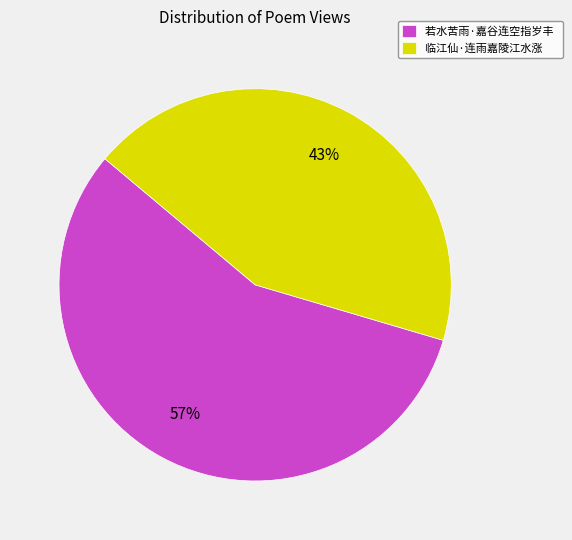

Is it true that 临江仙·连雨嘉陵江水涨 is 53% of the pie?

False